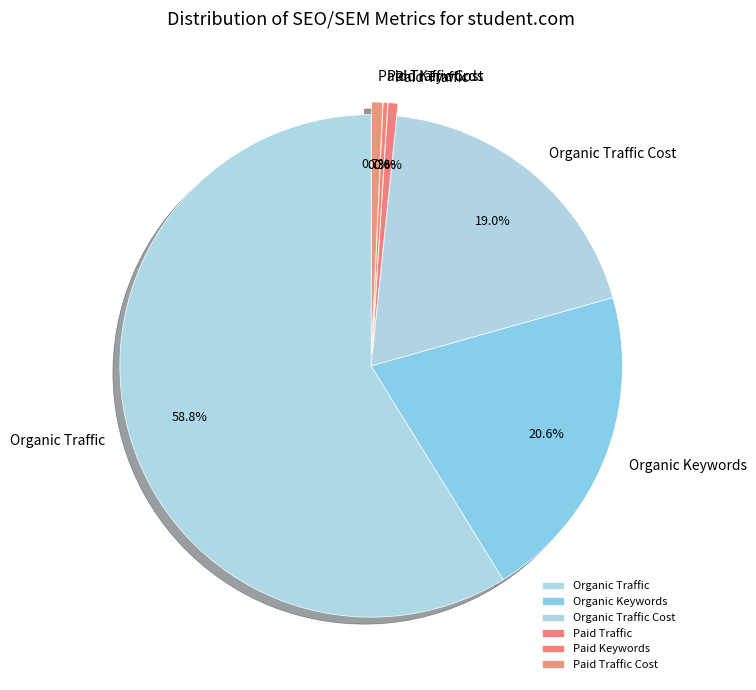

The Organic Keywords slice represents 26% of the pie. True or false?

False